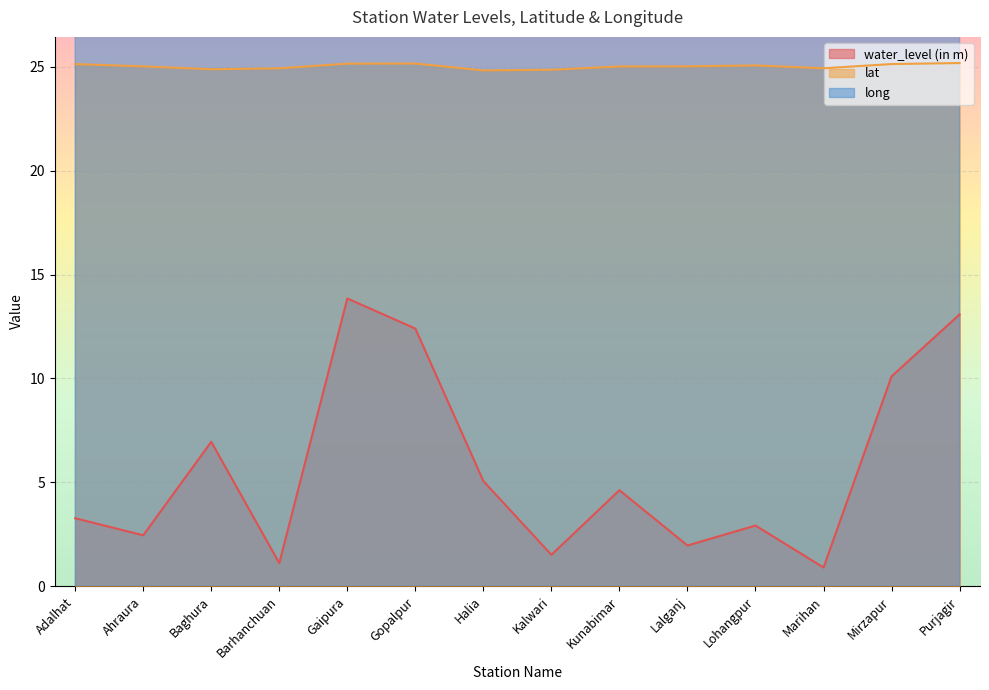

Reading left to right, list all the values displayed in this chart.

water_level (in m): Adalhat=3.3	Ahraura=2.5	Baghura=7.0	Barhanchuan=1.1	Gaipura=13.8	Gopalpur=12.4	Halia=5.1	Kalwari=1.5	Kunabimar=4.6	Lalganj=2.0	Lohangpur=2.9	Marihan=0.9	Mirzapur=10.1	Purjagir=13.1
lat: Adalhat=25.1	Ahraura=25.0	Baghura=24.9	Barhanchuan=24.9	Gaipura=25.2	Gopalpur=25.2	Halia=24.8	Kalwari=24.9	Kunabimar=25.0	Lalganj=25.0	Lohangpur=25.1	Marihan=24.9	Mirzapur=25.1	Purjagir=25.2
long: Adalhat=83.0	Ahraura=83.0	Baghura=82.8	Barhanchuan=83.0	Gaipura=82.4	Gopalpur=82.5	Halia=82.3	Kalwari=82.7	Kunabimar=82.6	Lalganj=82.4	Lohangpur=82.5	Marihan=82.7	Mirzapur=82.6	Purjagir=82.5